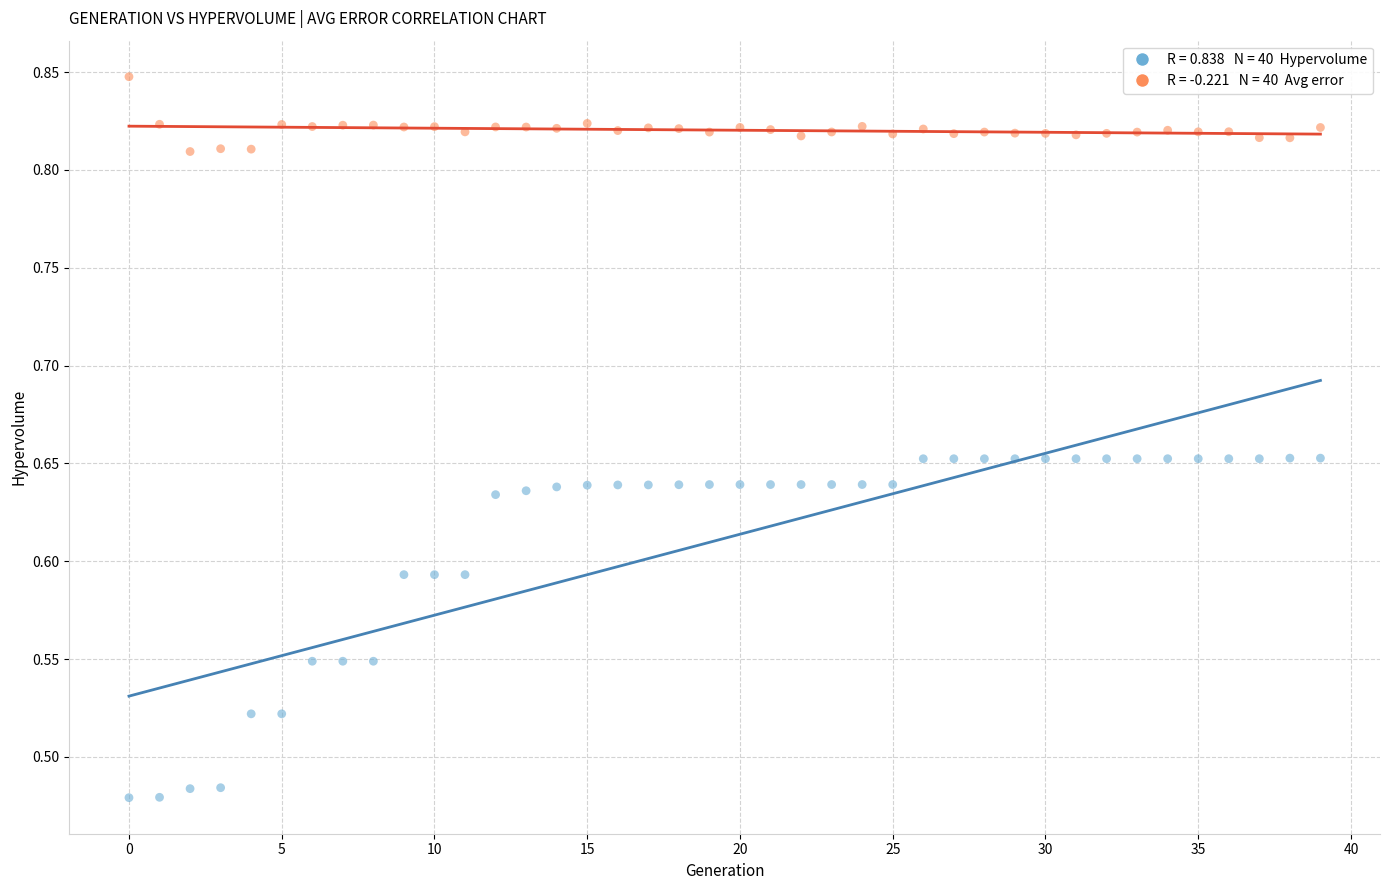

Across all data points, what is the range of Y values (max minus min)?

0.4